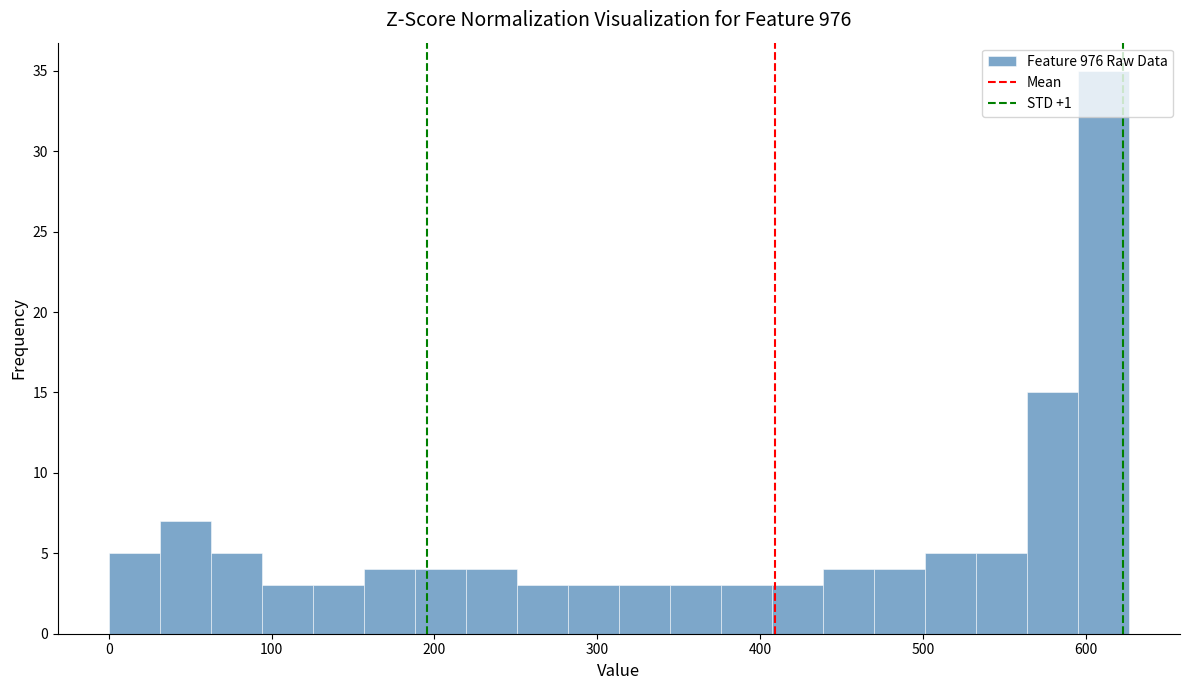

Read against the x-axis, roughly where is the centre of the tallest bar?

610